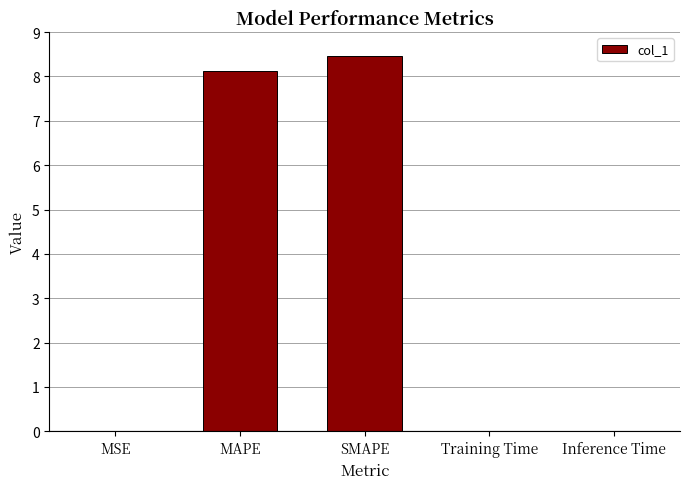

Which has a higher value, MSE or MAPE?

MAPE